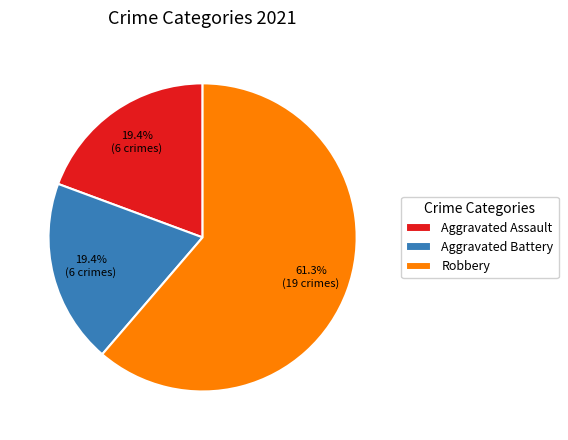

To the nearest percent, what is the difference between the largest and smallest slice percentages?

42%